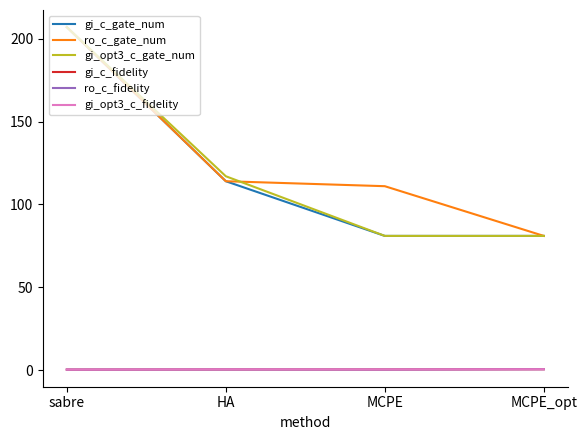

What is the highest value of the gi_c_gate_num series?

207.0